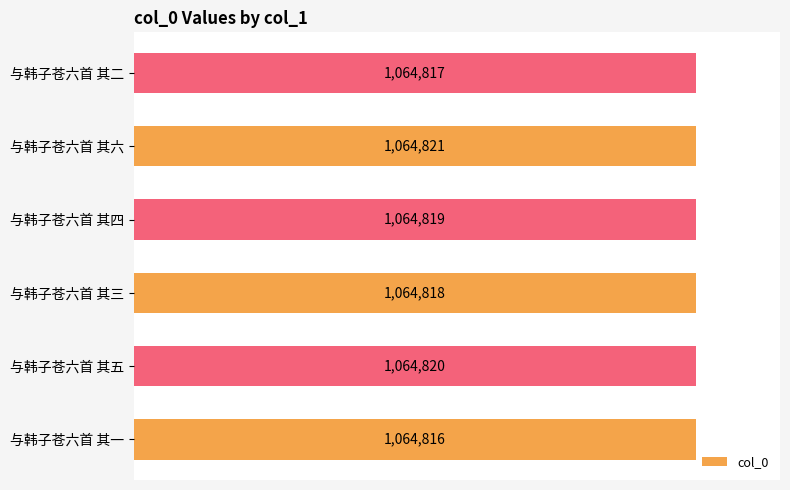

Are the bars horizontal?

Yes